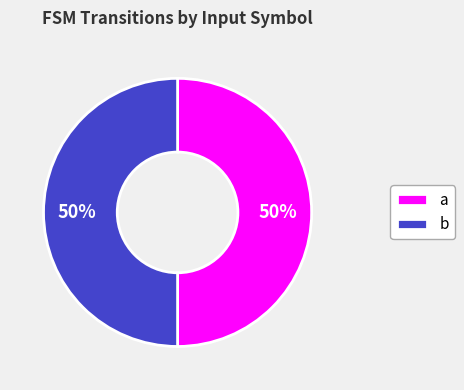

To the nearest percent, what is the combined percentage of a and b?

100%